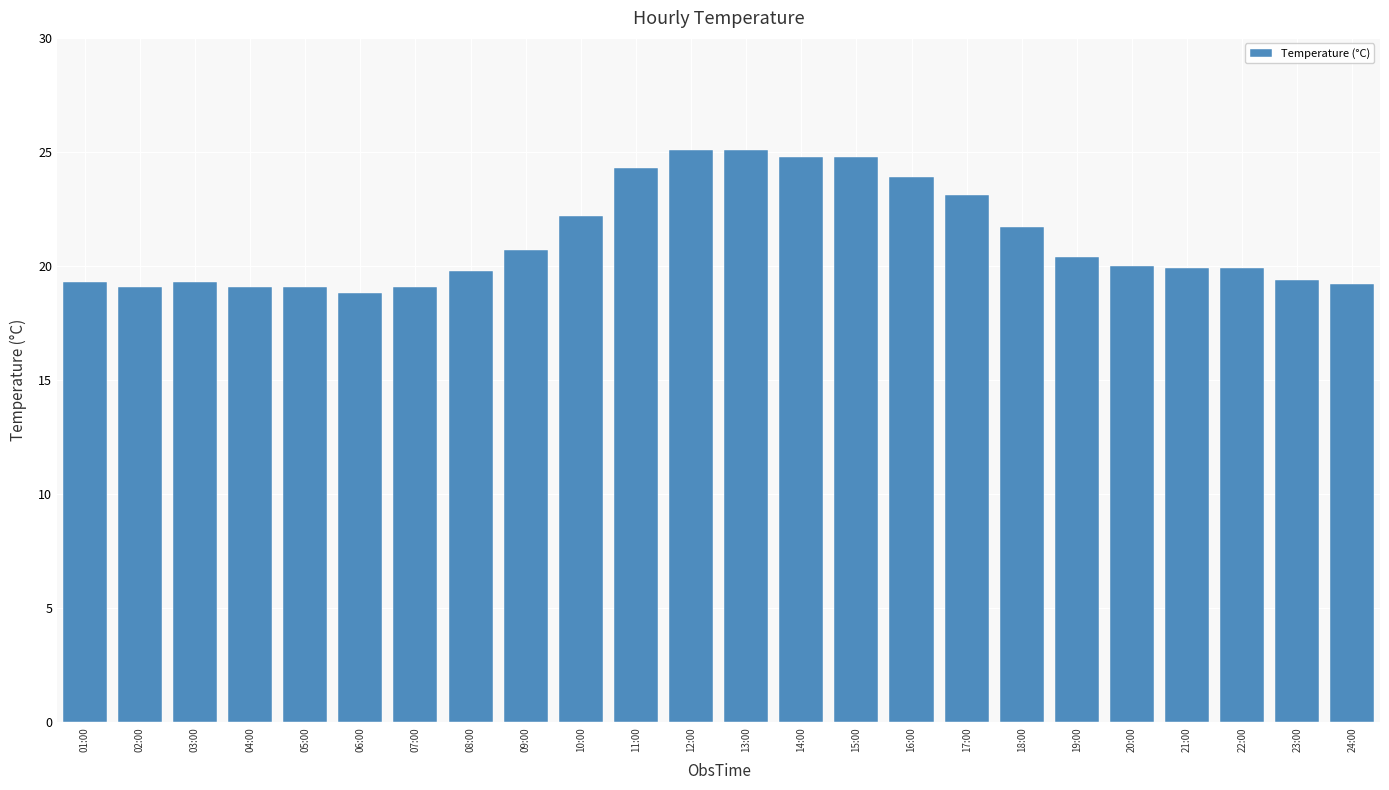

What value does the data have at 07:00?

19.1